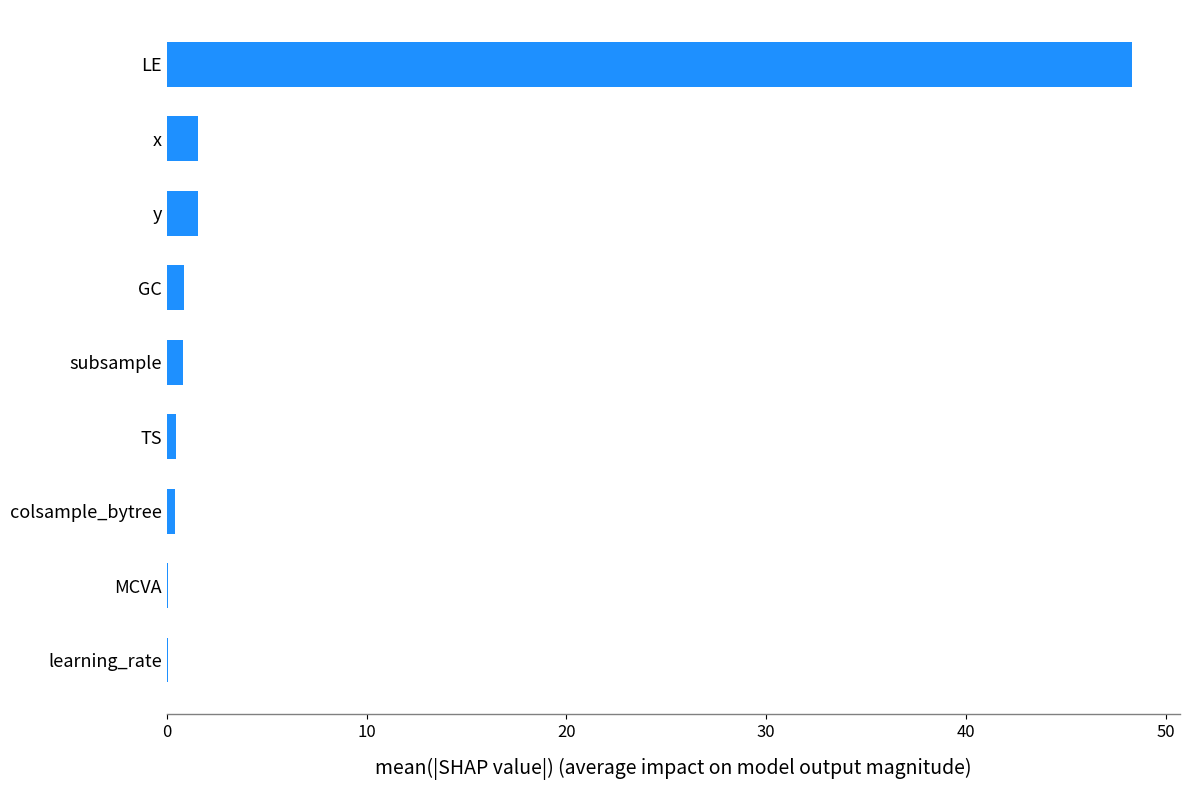

What is the maximum value shown in the chart?

48.3